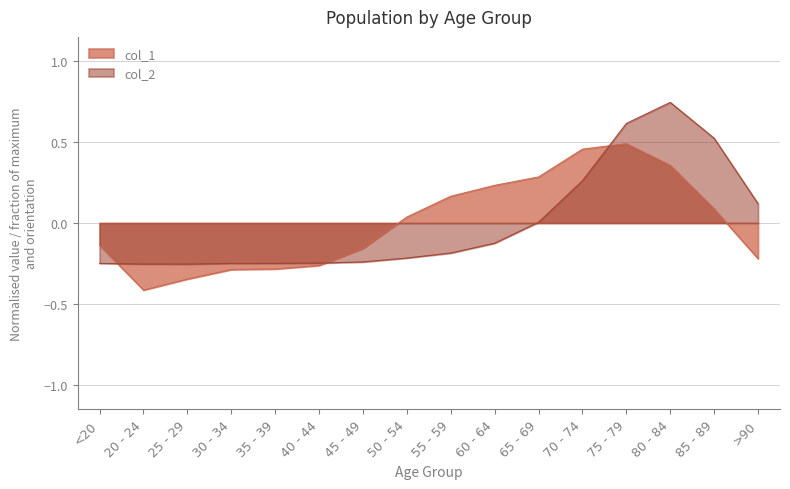

Read the col_1 value at 60 - 64.

0.2